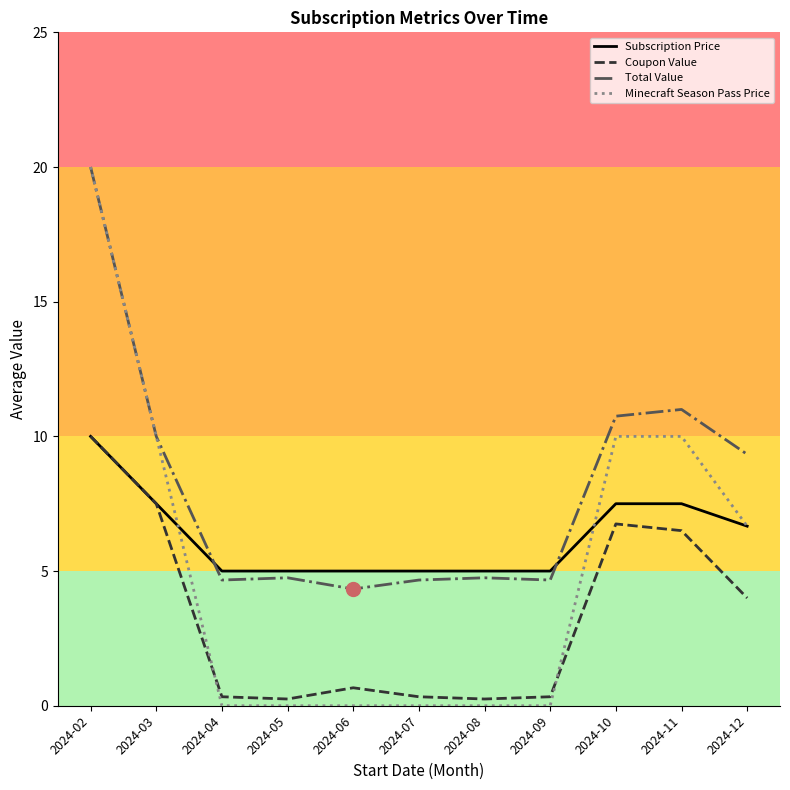

Which category has the highest value across all series?

2024-02